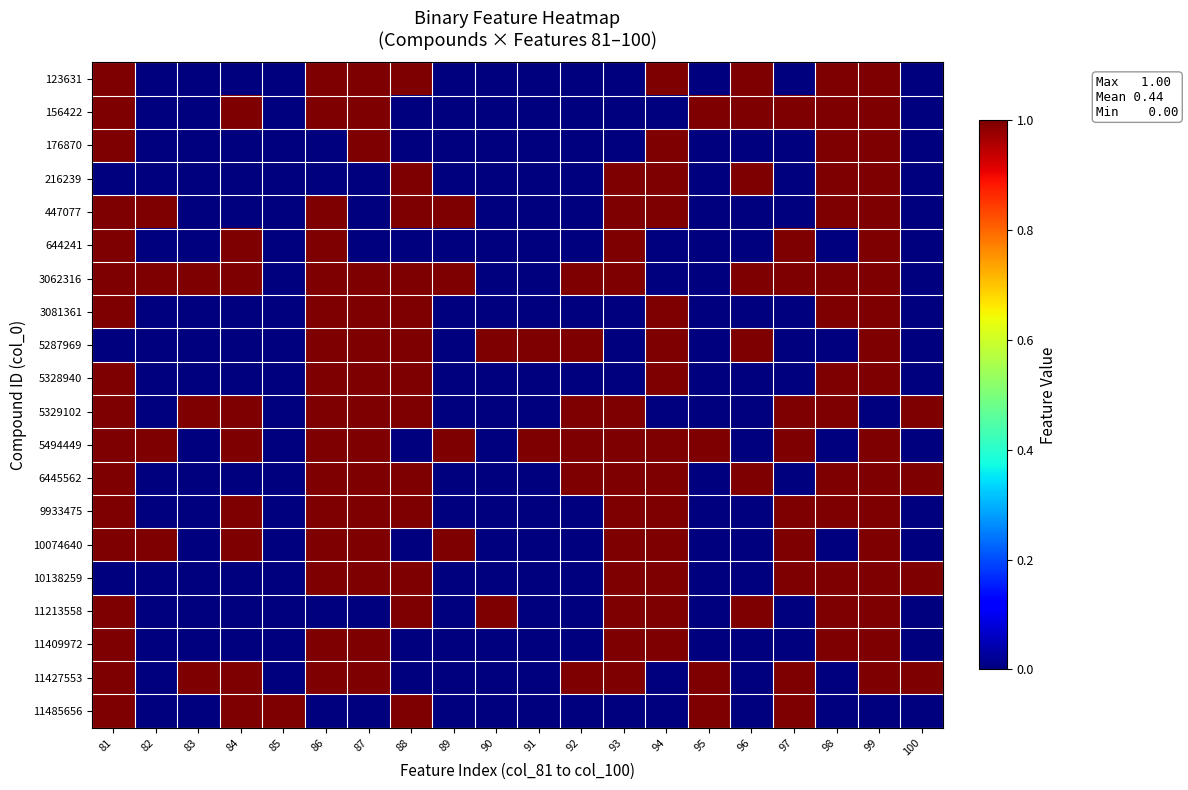

At how many categories does at least one series exceed 0?

20